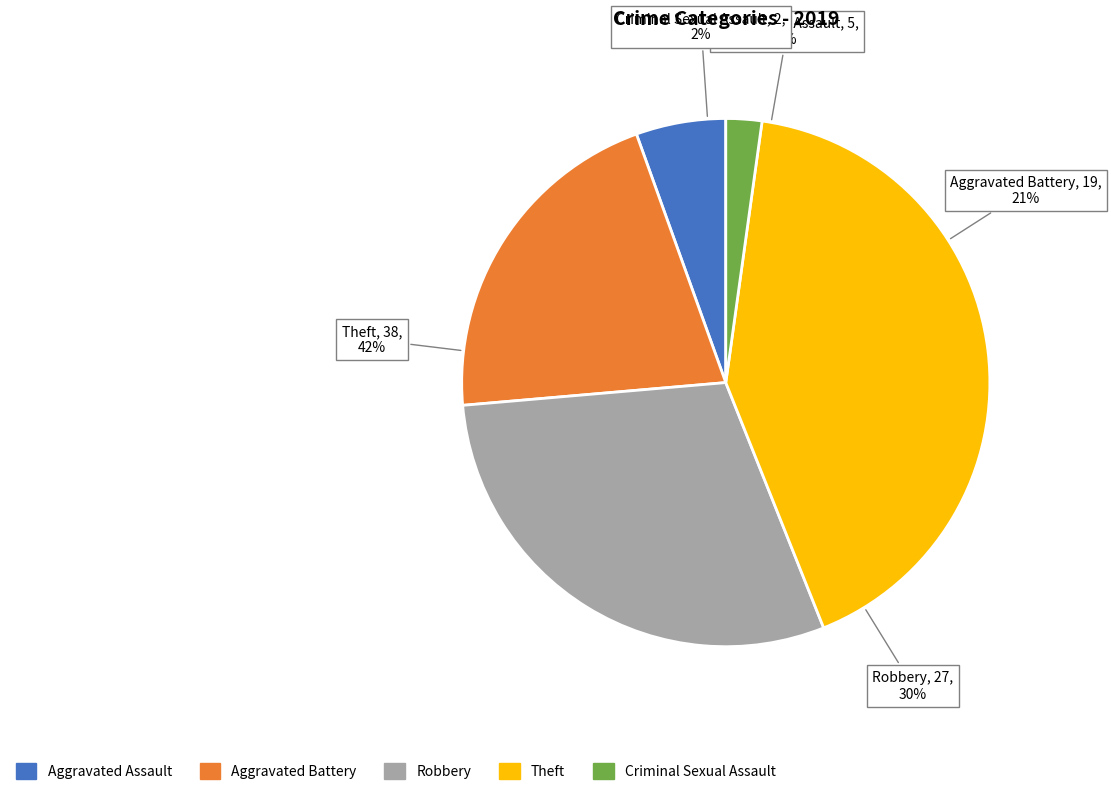

To the nearest percent, what portion does Robbery represent?

30%